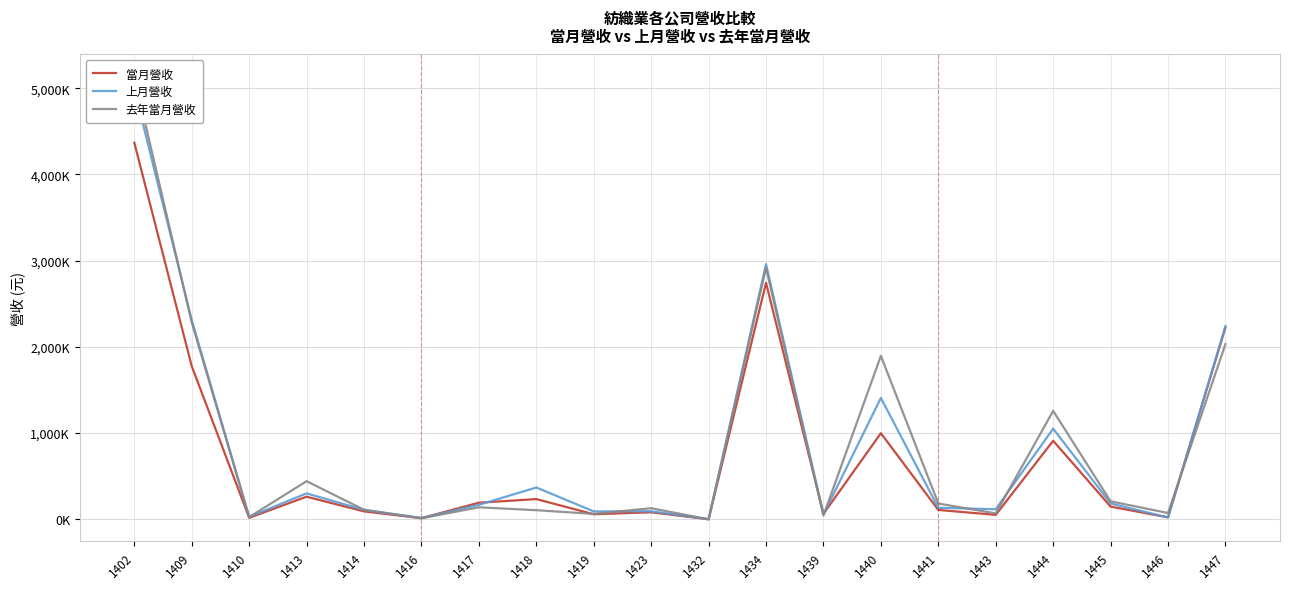

What is the sum of the 當月營收 values at 1417 and 1447?

2418600